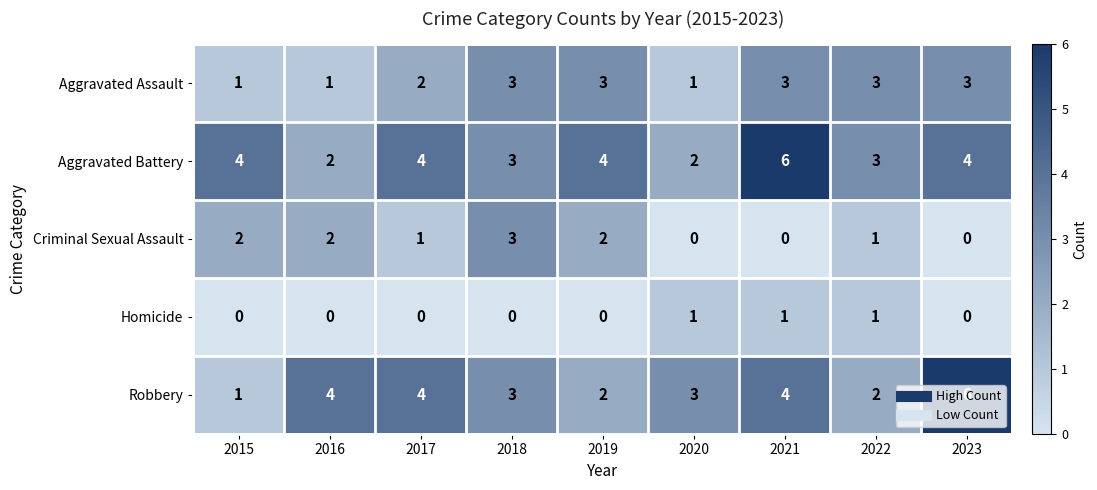

What is the greatest value displayed?

6